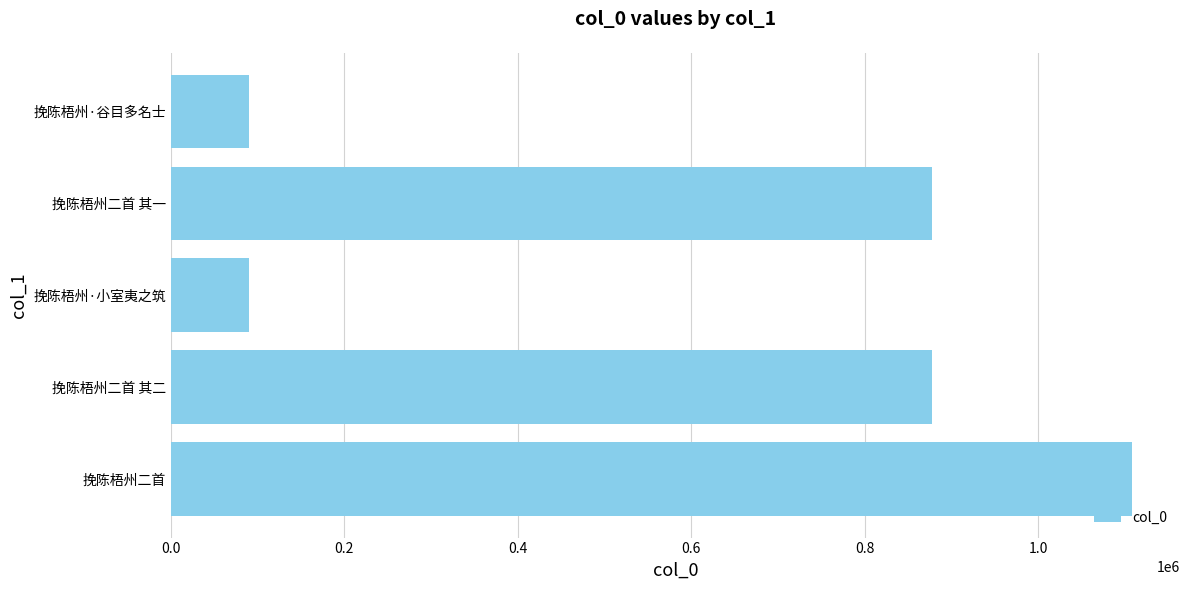

What is the sum of all values?

3042563